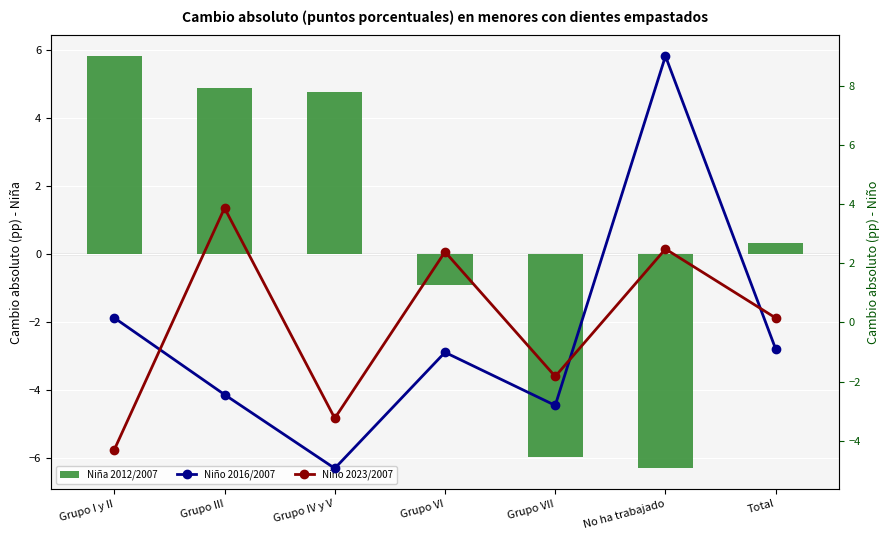

True or false: Niña 2012/2007 has a value of 5.8 at Grupo I y II.

True